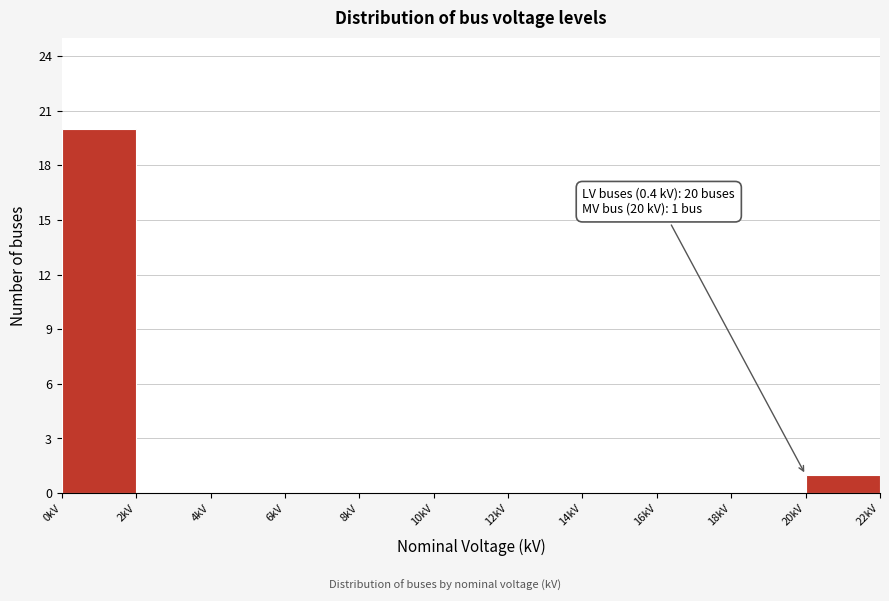

Over which range of the x-axis is the bar tallest?

0 to 2